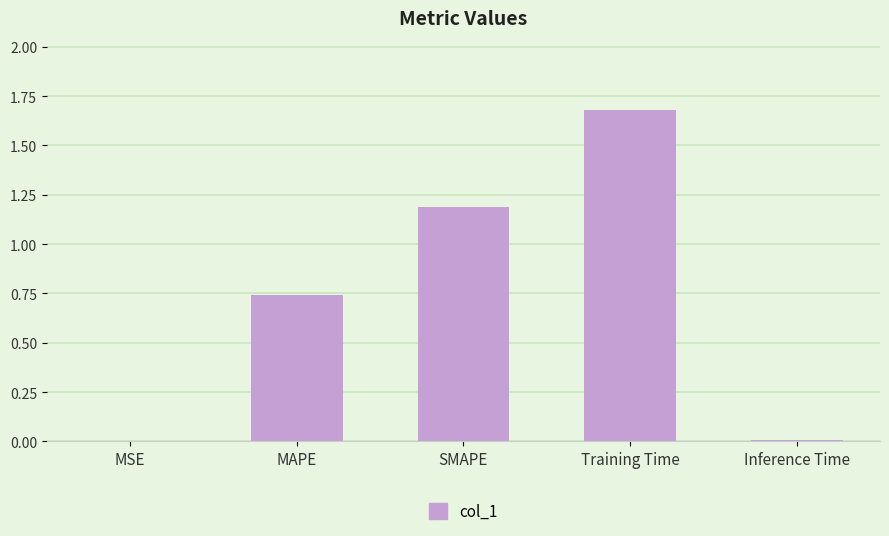

What is the sum of all values?

3.6